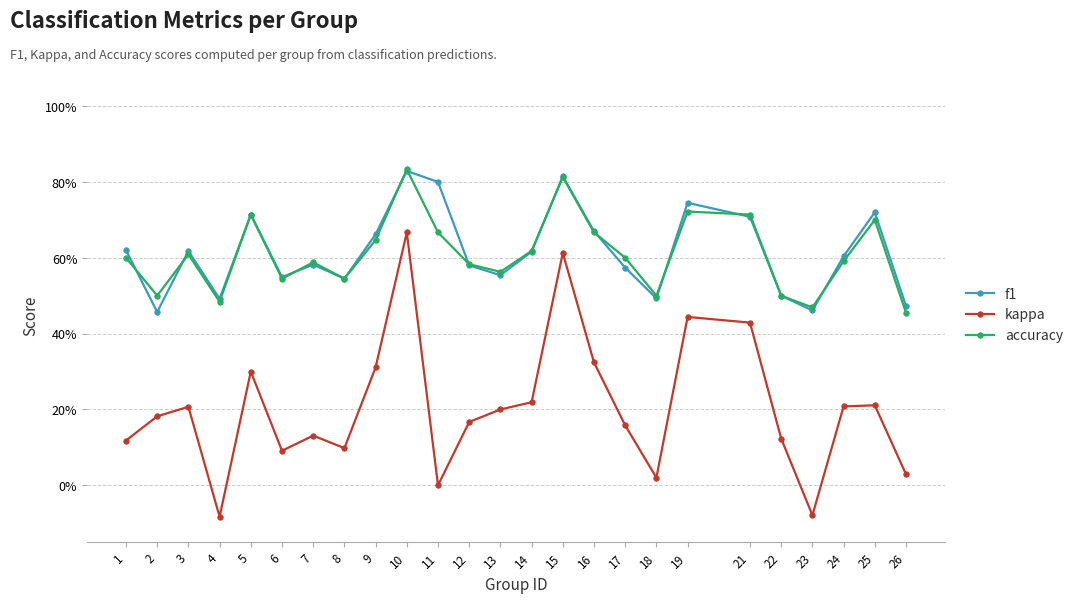

True or false: f1 and kappa intersect in this chart.

False